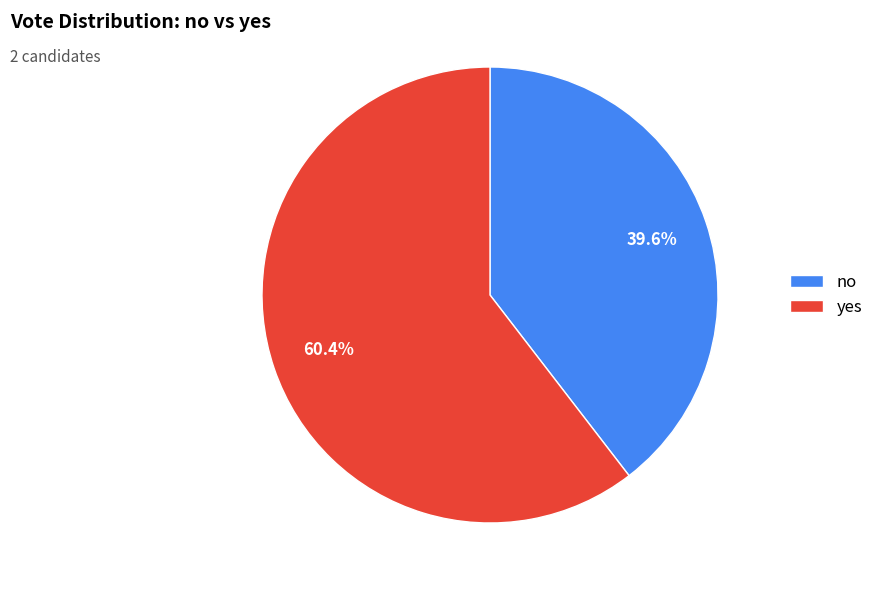

To the nearest percent, what is the average slice percentage?

50%